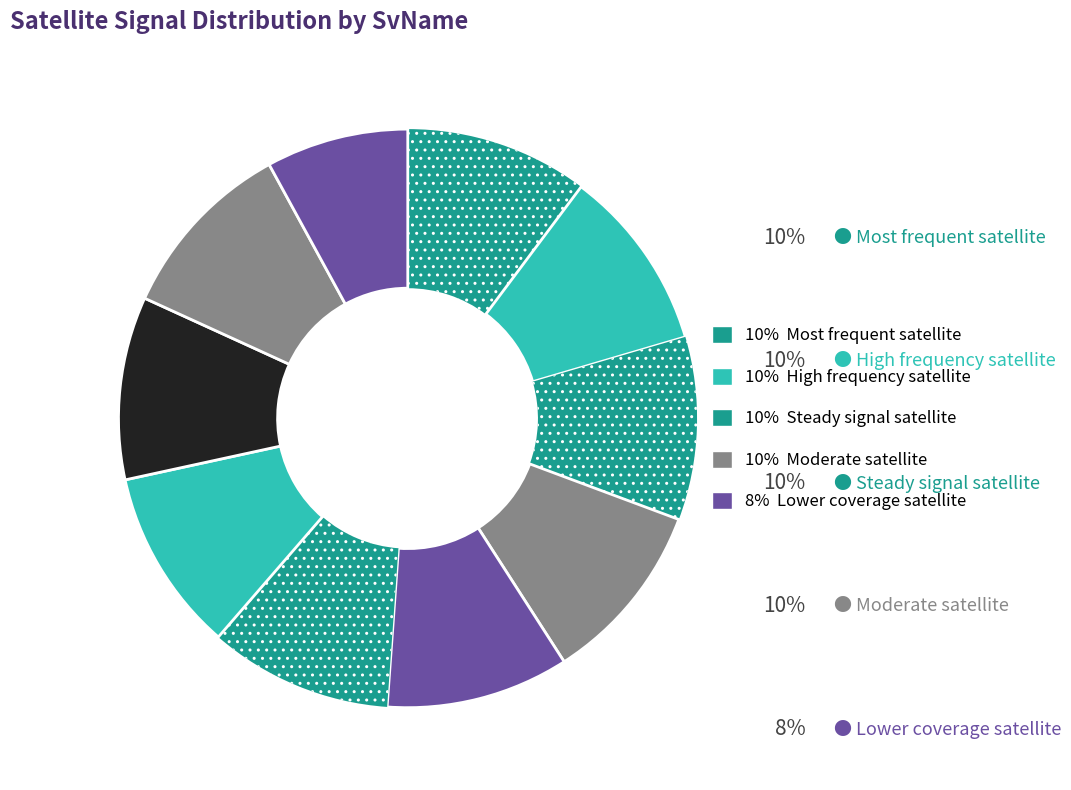

How many slices are in this pie chart?

10